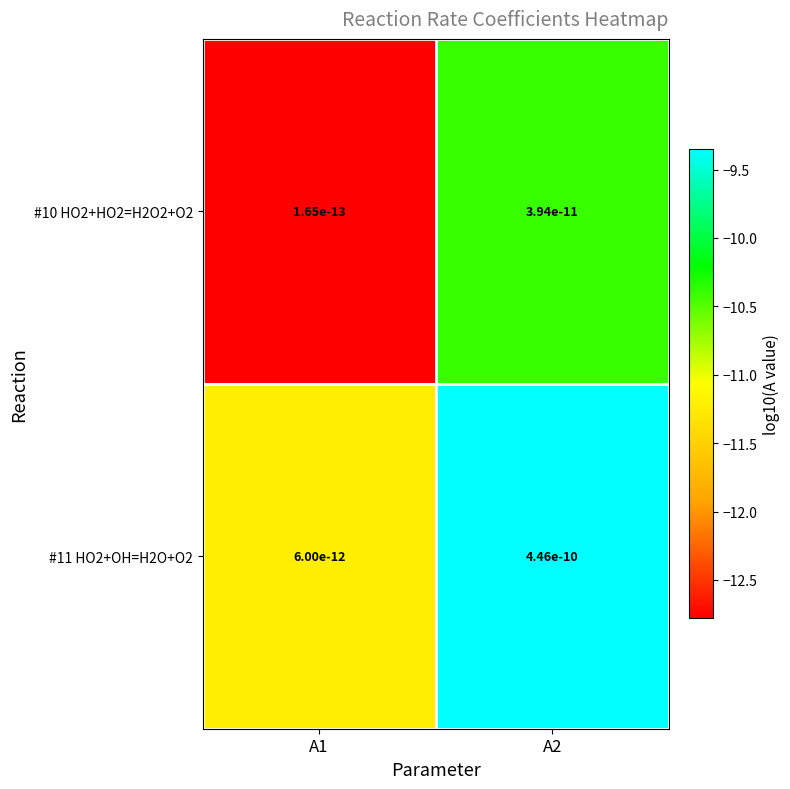

The value of #10 HO2+HO2=H2O2+O2 at A2 is -18.3. True or false?

False